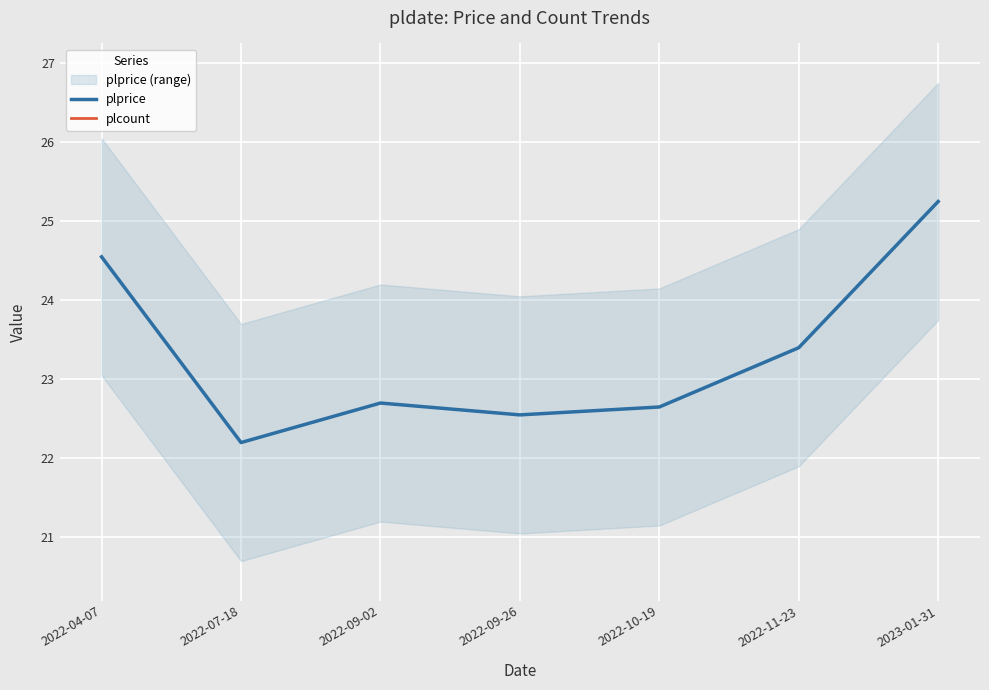

True or false: plcount has more than 1 interior local peaks.

False